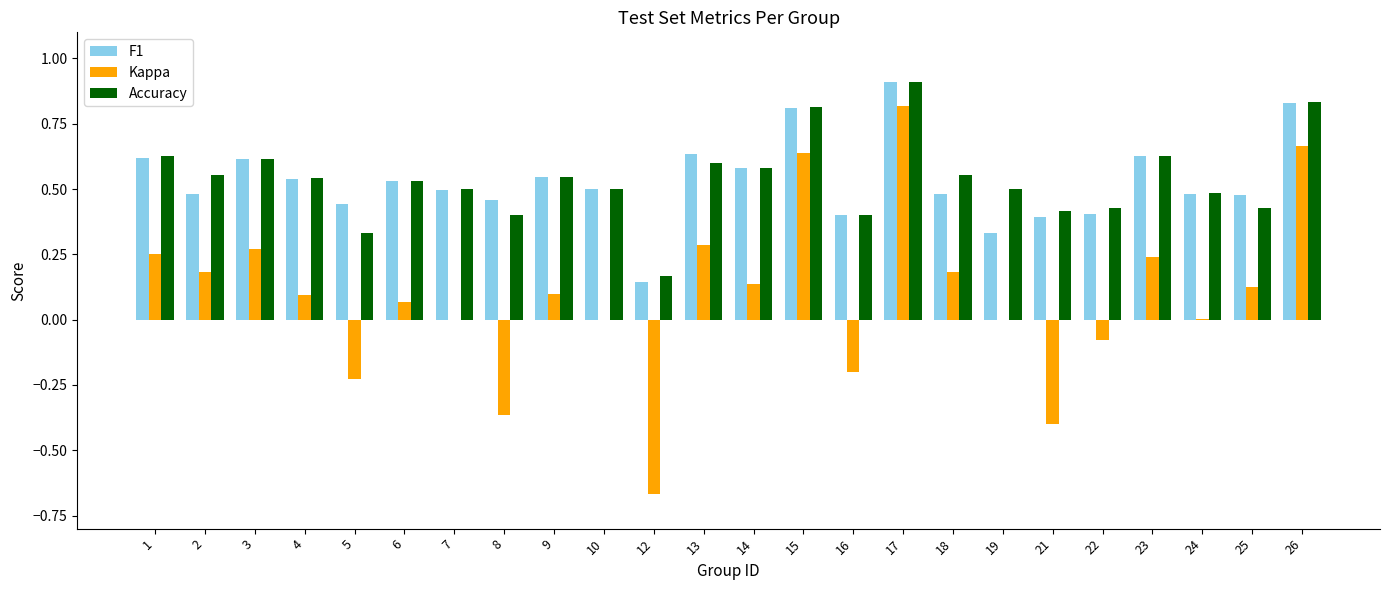

Which series has the largest range (max minus min)?

Kappa